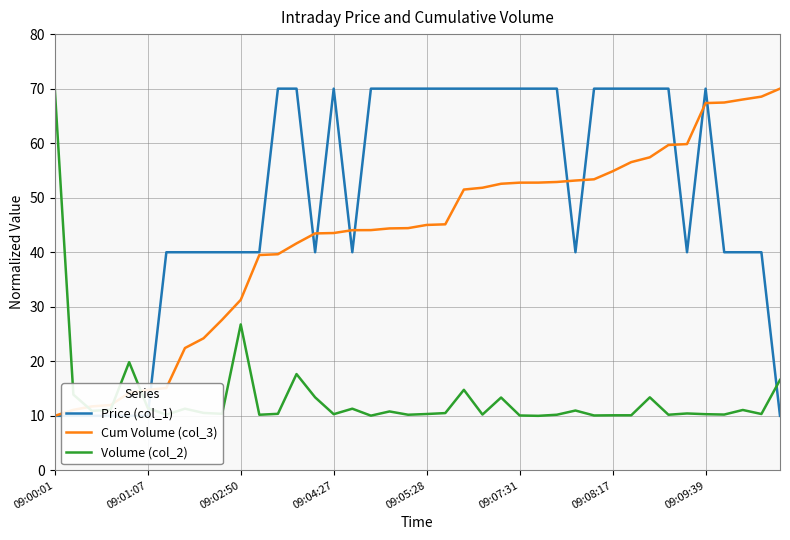

How many lines are shown in the chart?

3